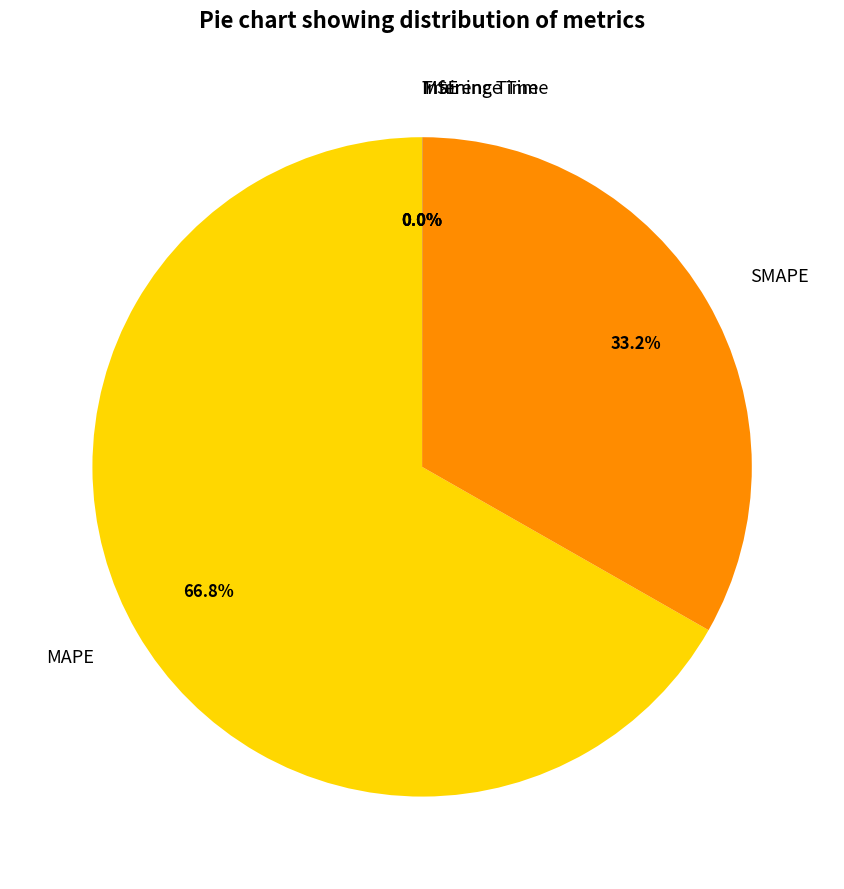

What percentage is NOT represented by SMAPE?

66.8%